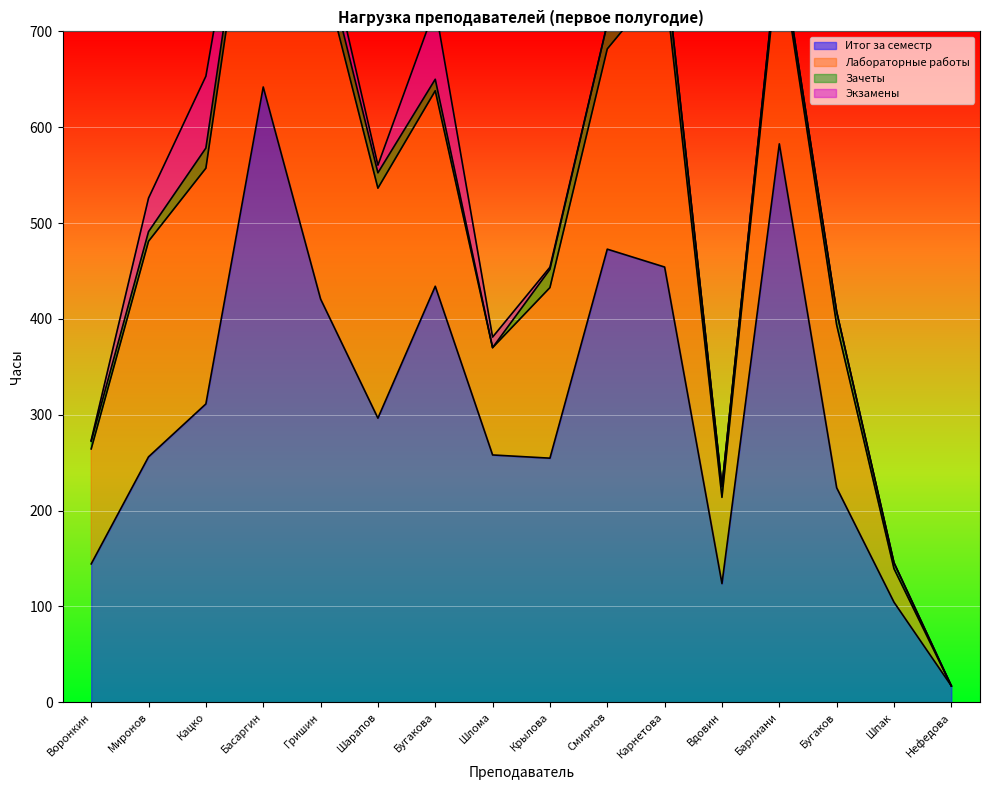

At which label is Зачеты closest to 13?

Бугаков